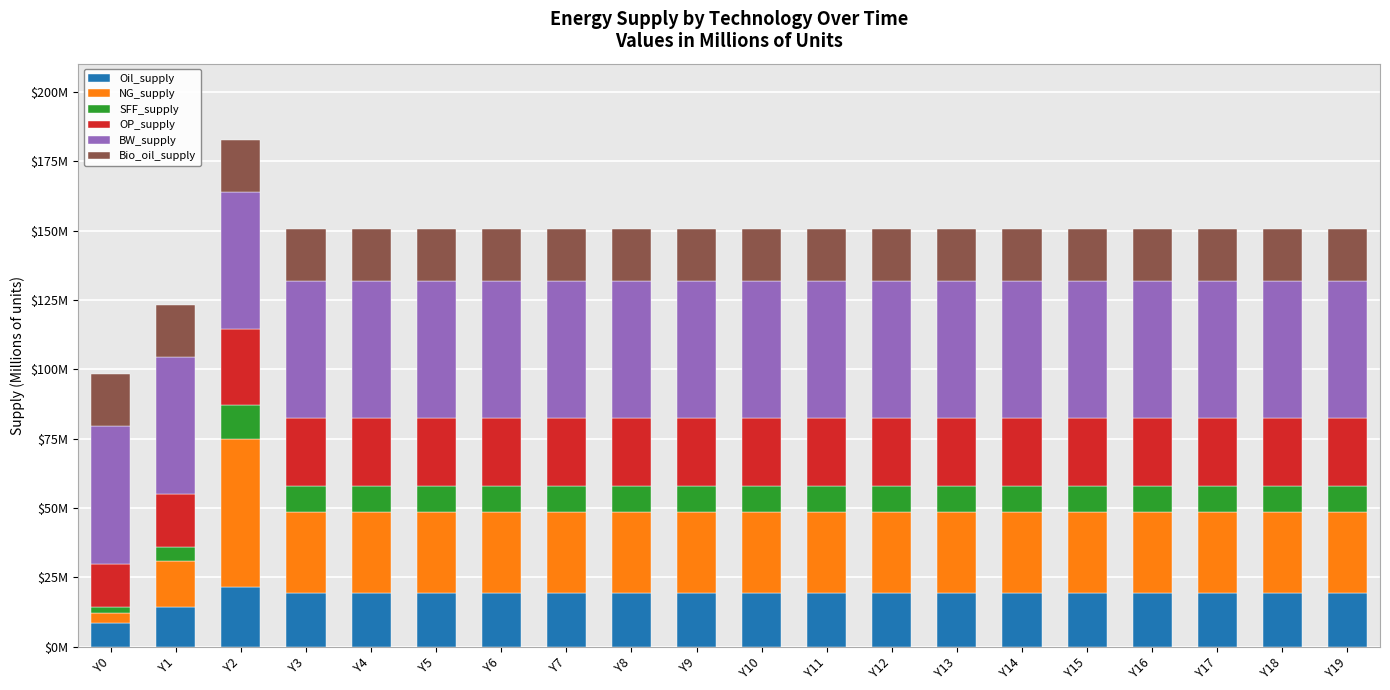

What are all the series names shown in the legend?

Oil_supply, NG_supply, SFF_supply, OP_supply, BW_supply, Bio_oil_supply